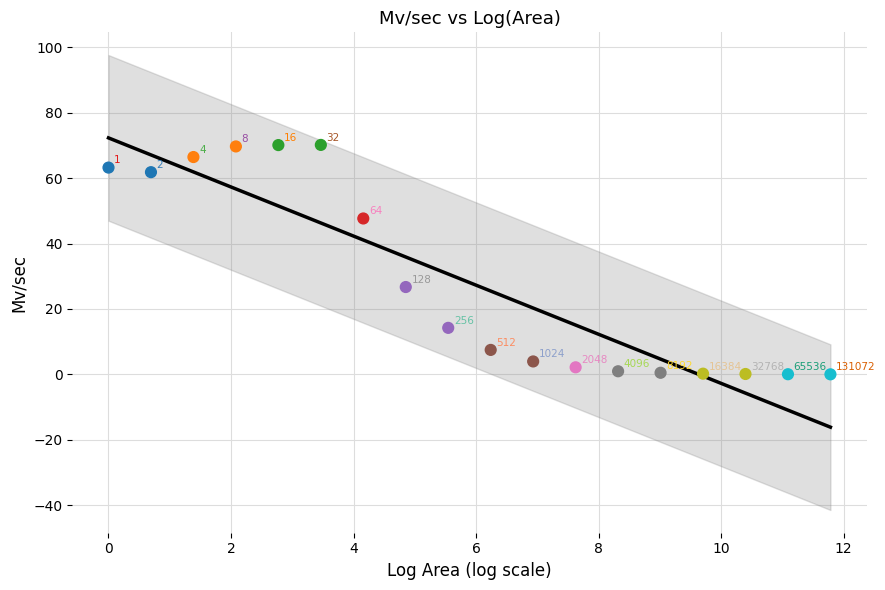

What is the range of X values (max minus min)?

11.8